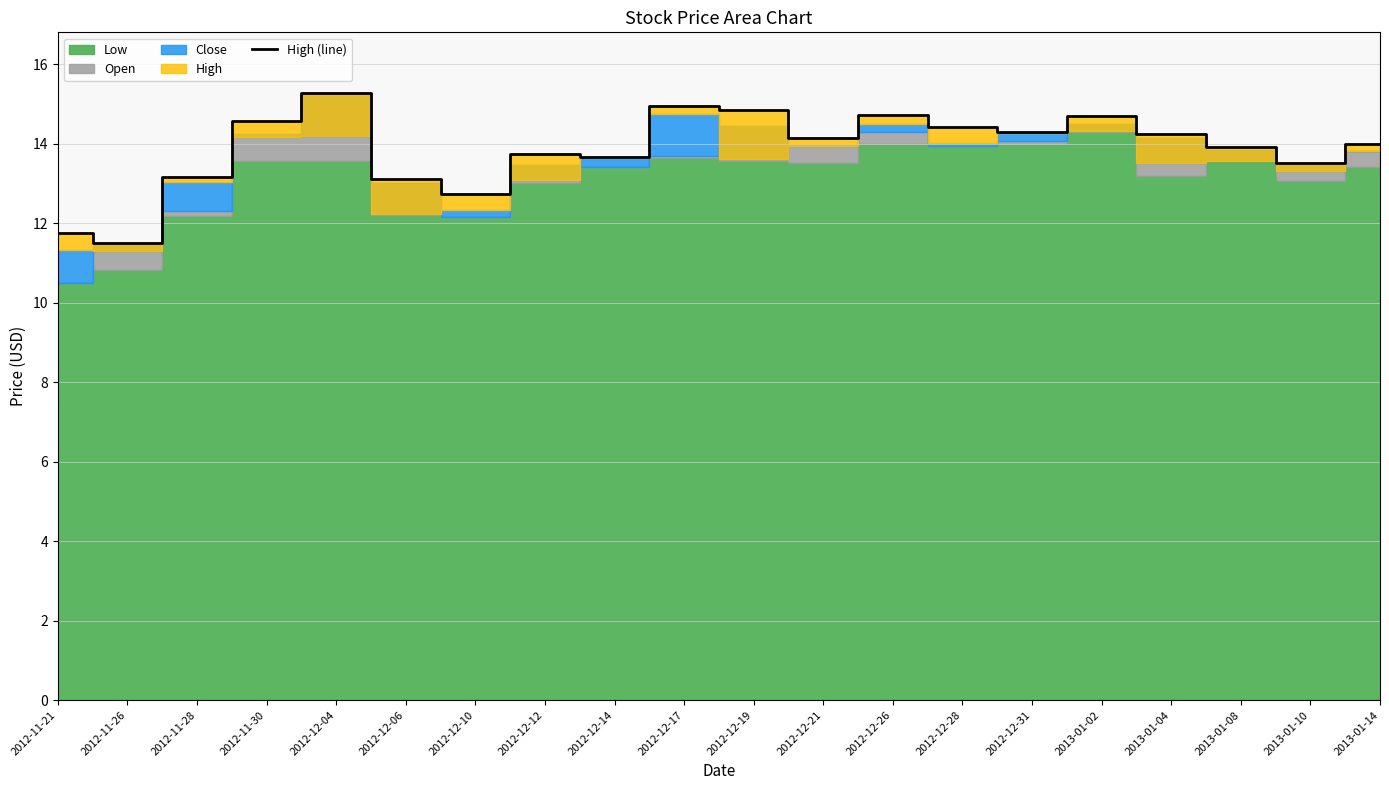

Reading left to right, list all the values displayed in this chart.

11.8	11.5	13.2	14.6	15.3	13.1	12.7	13.7	13.7	14.9	14.8	14.1	14.7	14.4	14.3	14.7	14.2	13.9	13.5	14.0